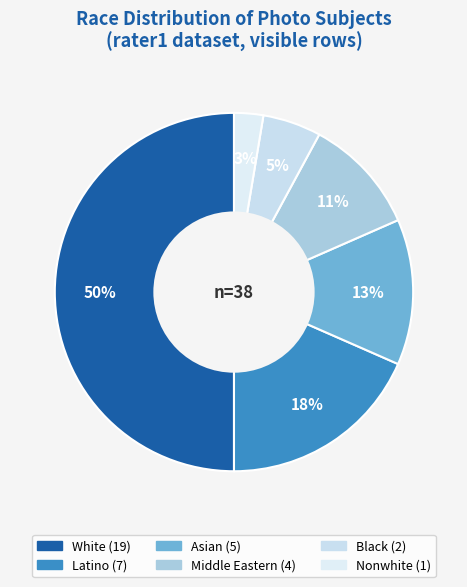

To the nearest percent, what is the difference between the largest and smallest slice percentages?

47%